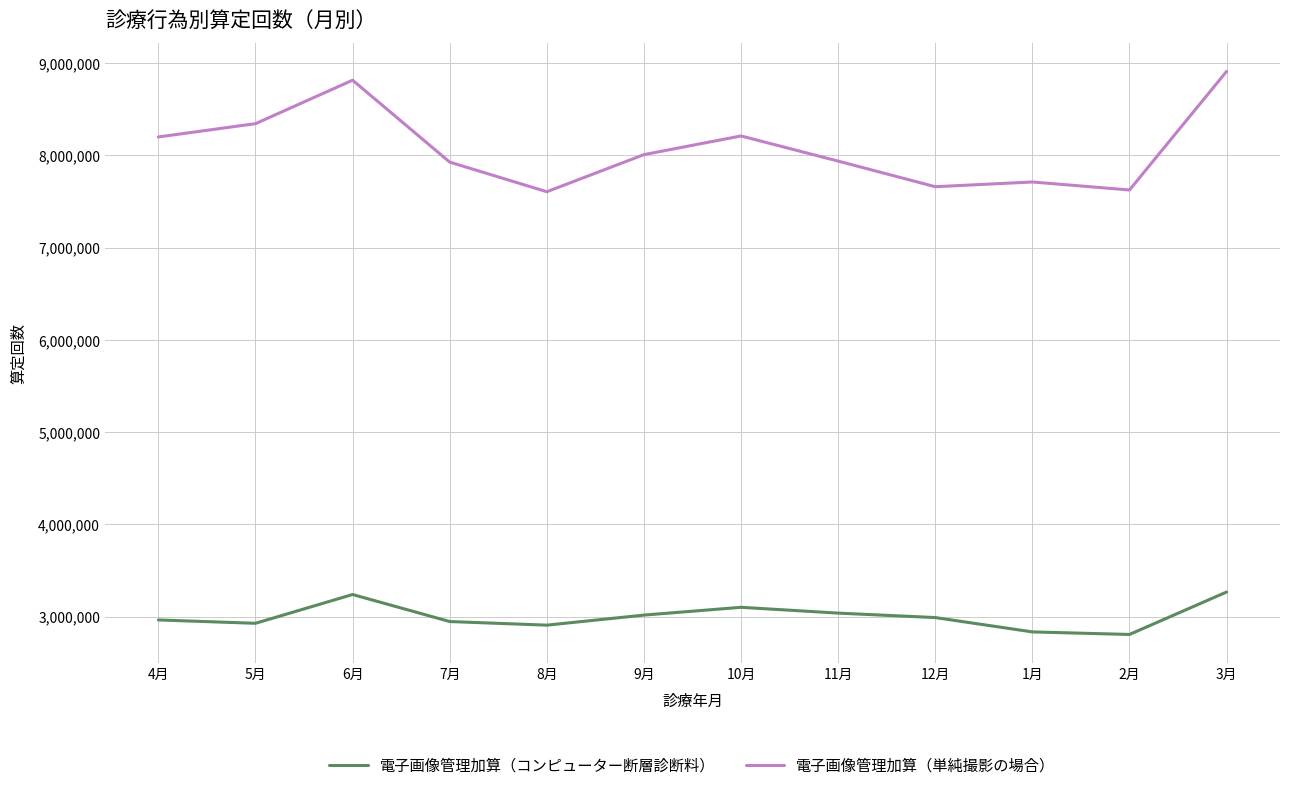

At how many categories does at least one series exceed 5929657?

12